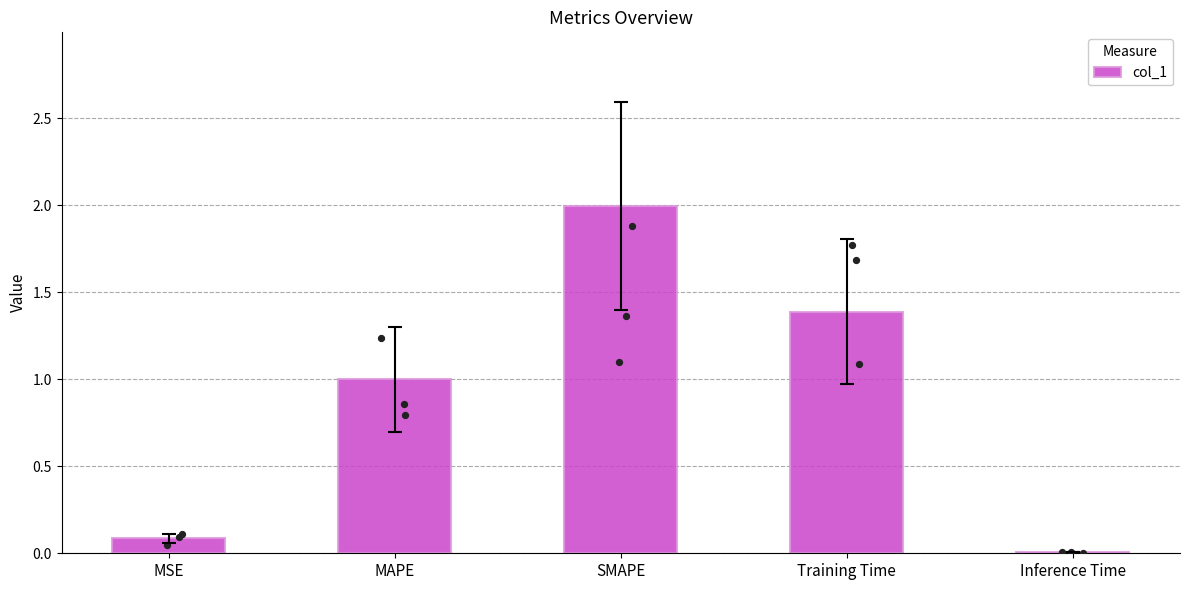

Which has a higher value, Inference Time or Training Time?

Training Time